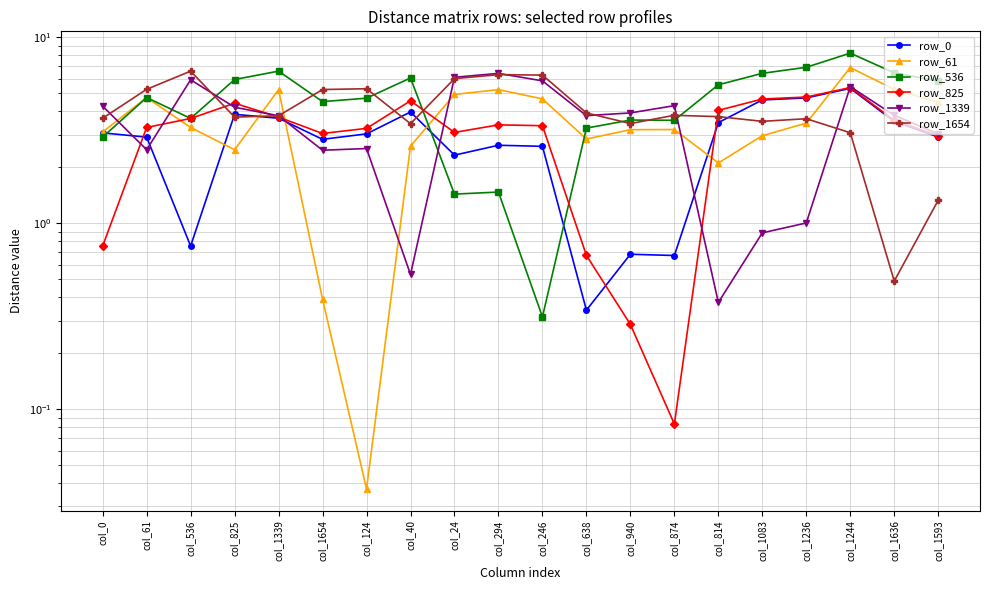

The row_1654 series shows 3.7 at col_1236. True or false?

True